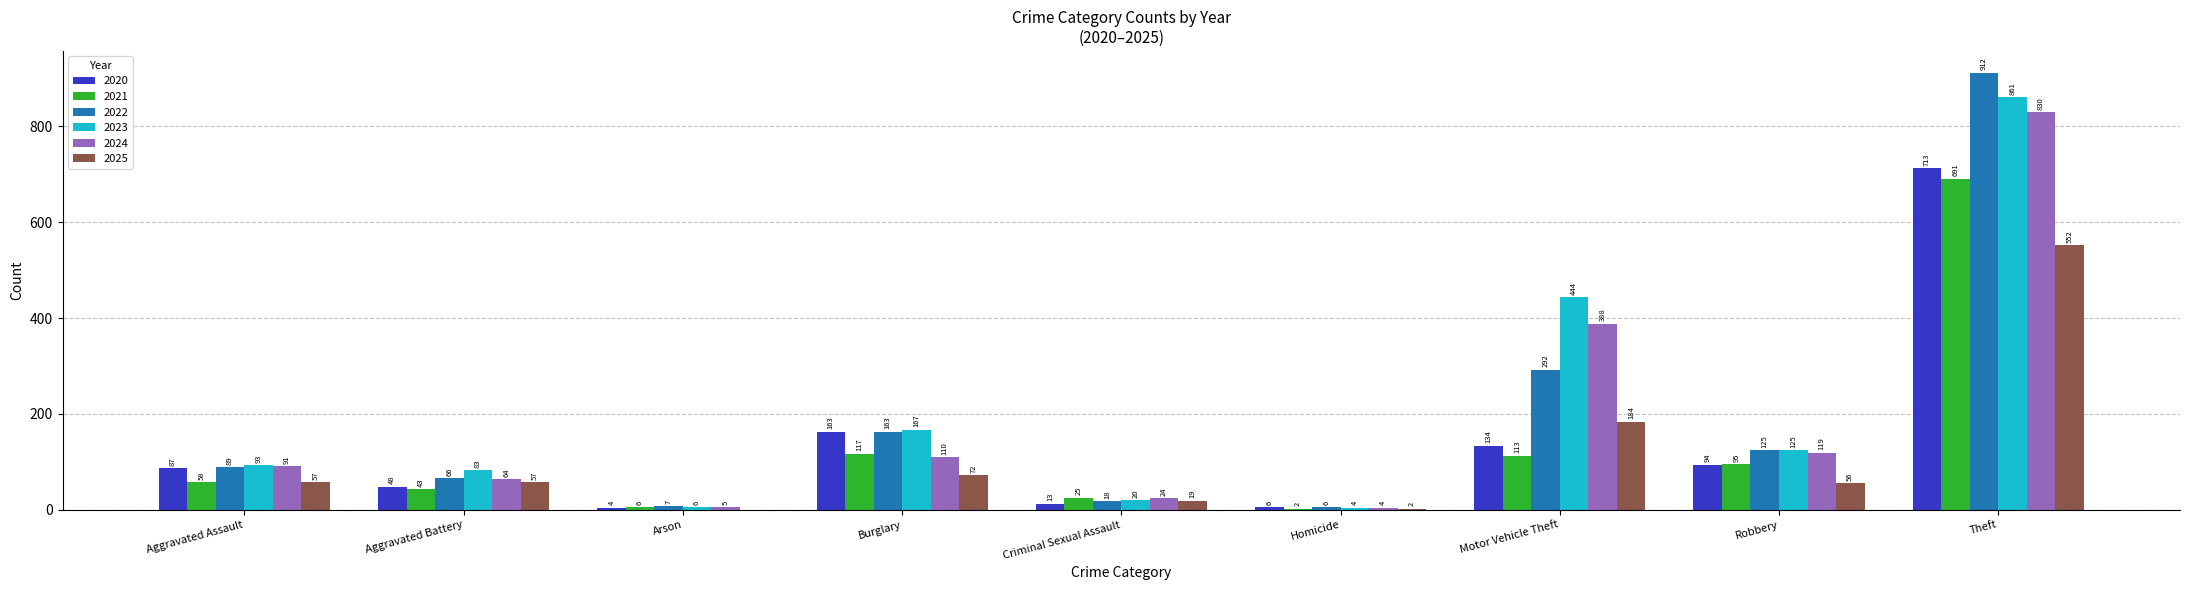

What is the highest value of the 2021 series?

691